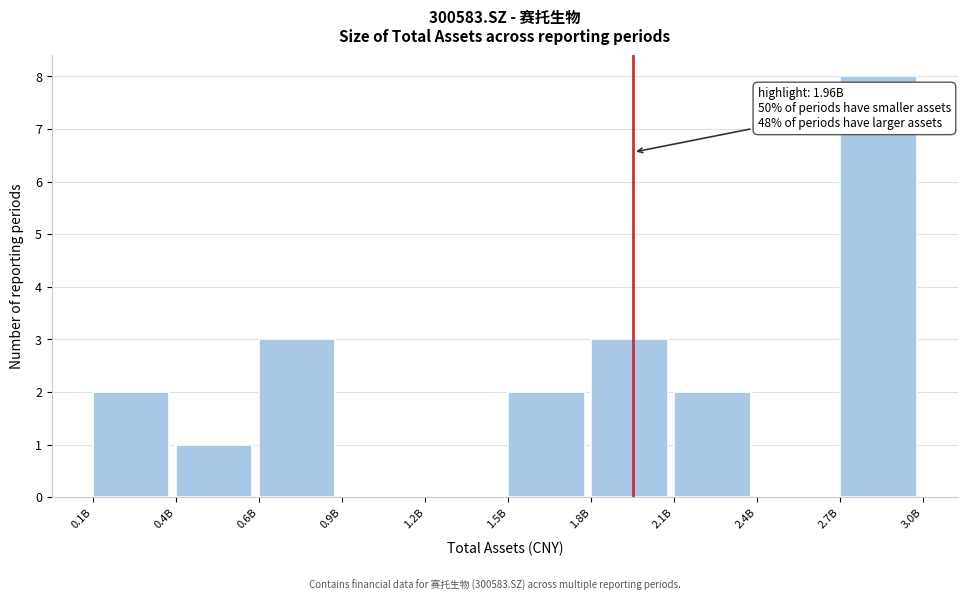

Reading right to left, transcribe all the data shown in this chart.

2.7B=8	2.4B=0	2.1B=2	1.8B=3	1.5B=2	1.2B=0	0.9B=0	0.6B=3	0.4B=1	0.1B=2